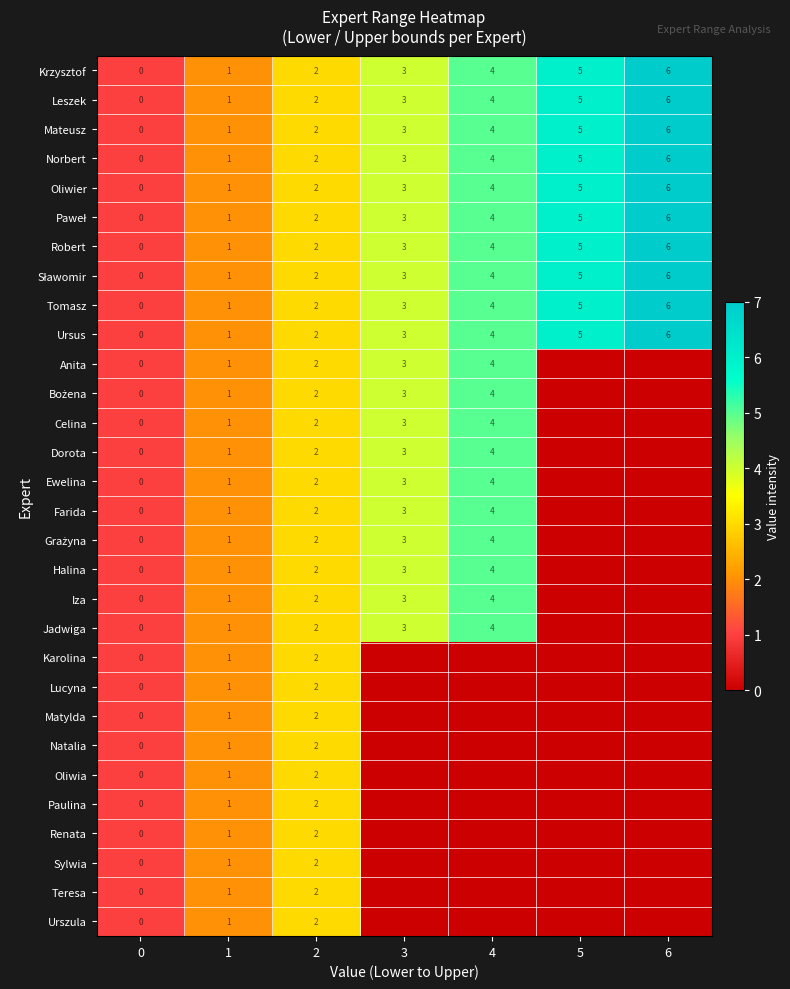

Is the value of Krzysztof at 4 greater than the value of Anita at 0?

Yes